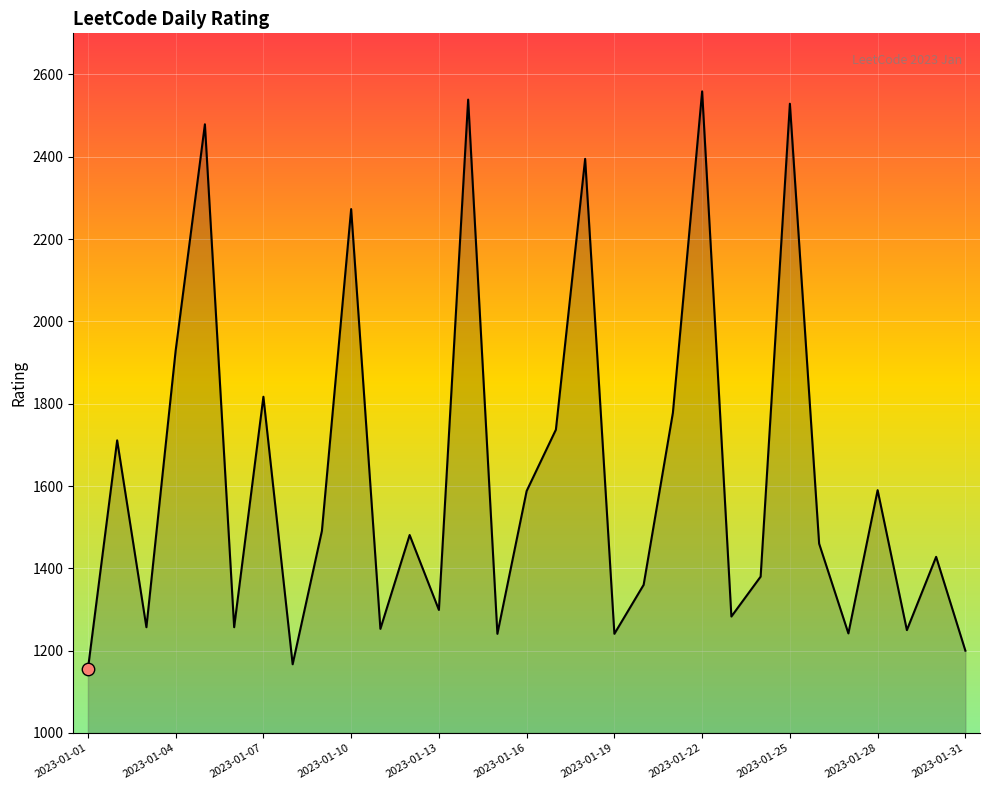

What is the difference between the maximum and minimum values?

1404